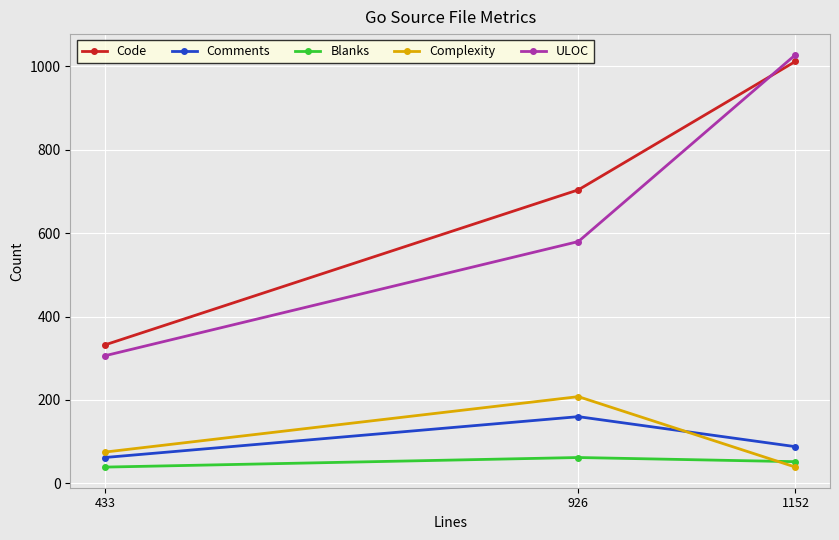

How many data points does each series have?

3